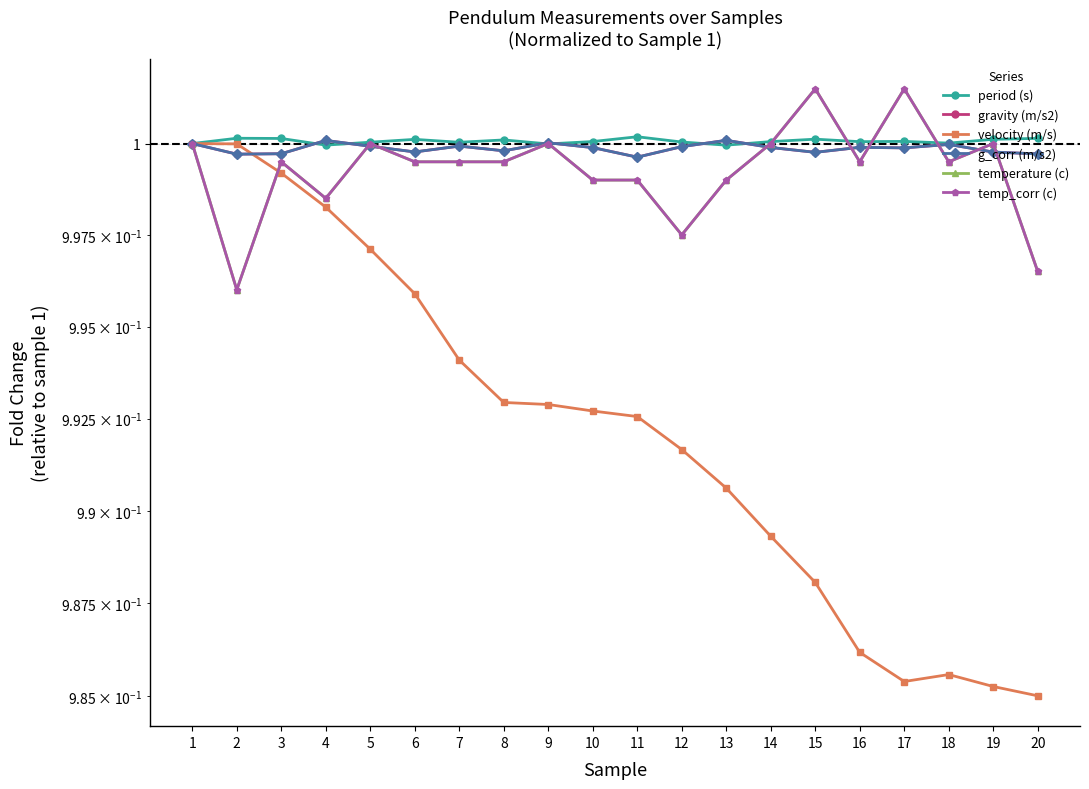

Rank the series by their maximum value, from highest to lowest.

temperature (c), temp_corr (c), period (s), gravity (m/s2), g_corr (m/s2), velocity (m/s)